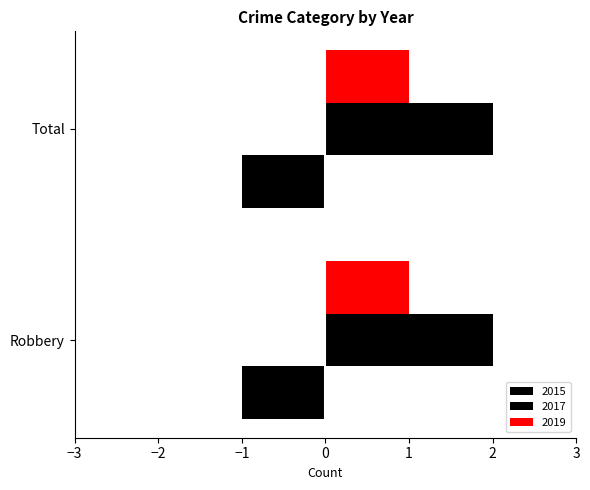

Which series has the largest total across all categories?

2017